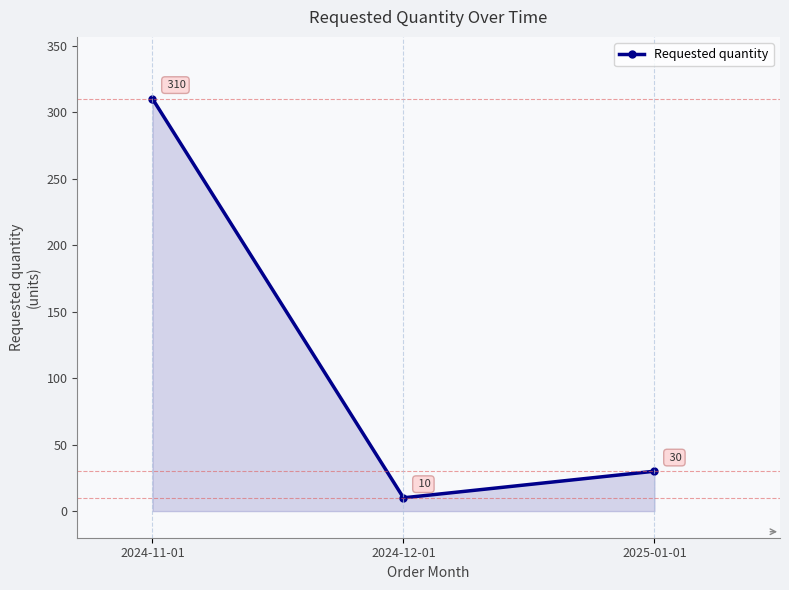

What is the sum of all values?

350